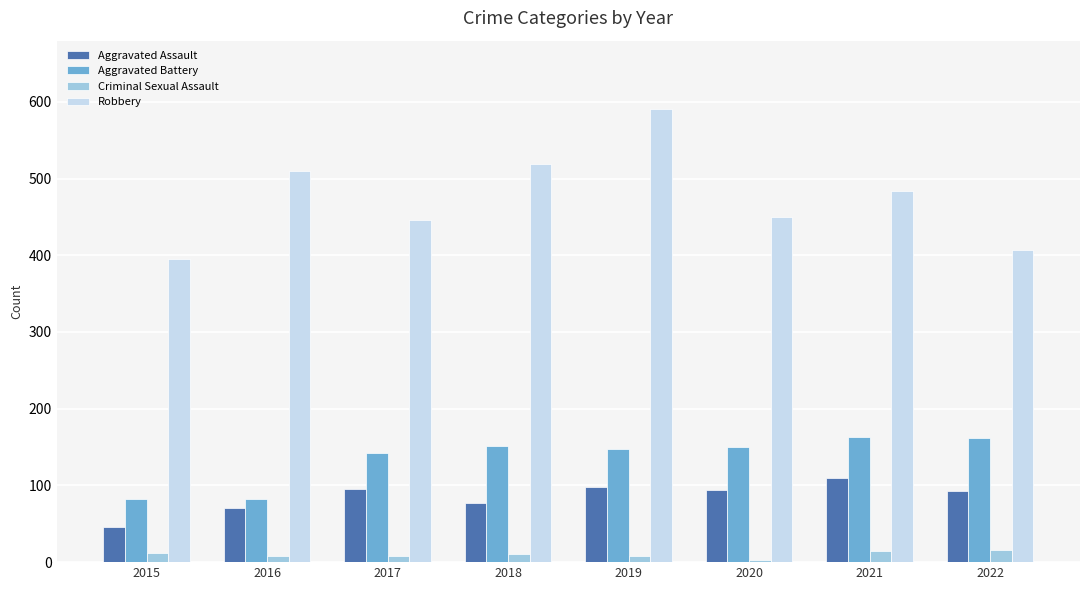

Does the chart contain stacked bars?

No